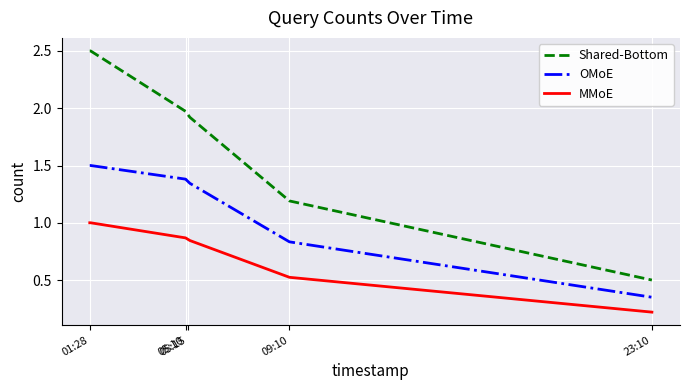

Which series has the largest total across all categories?

Shared-Bottom